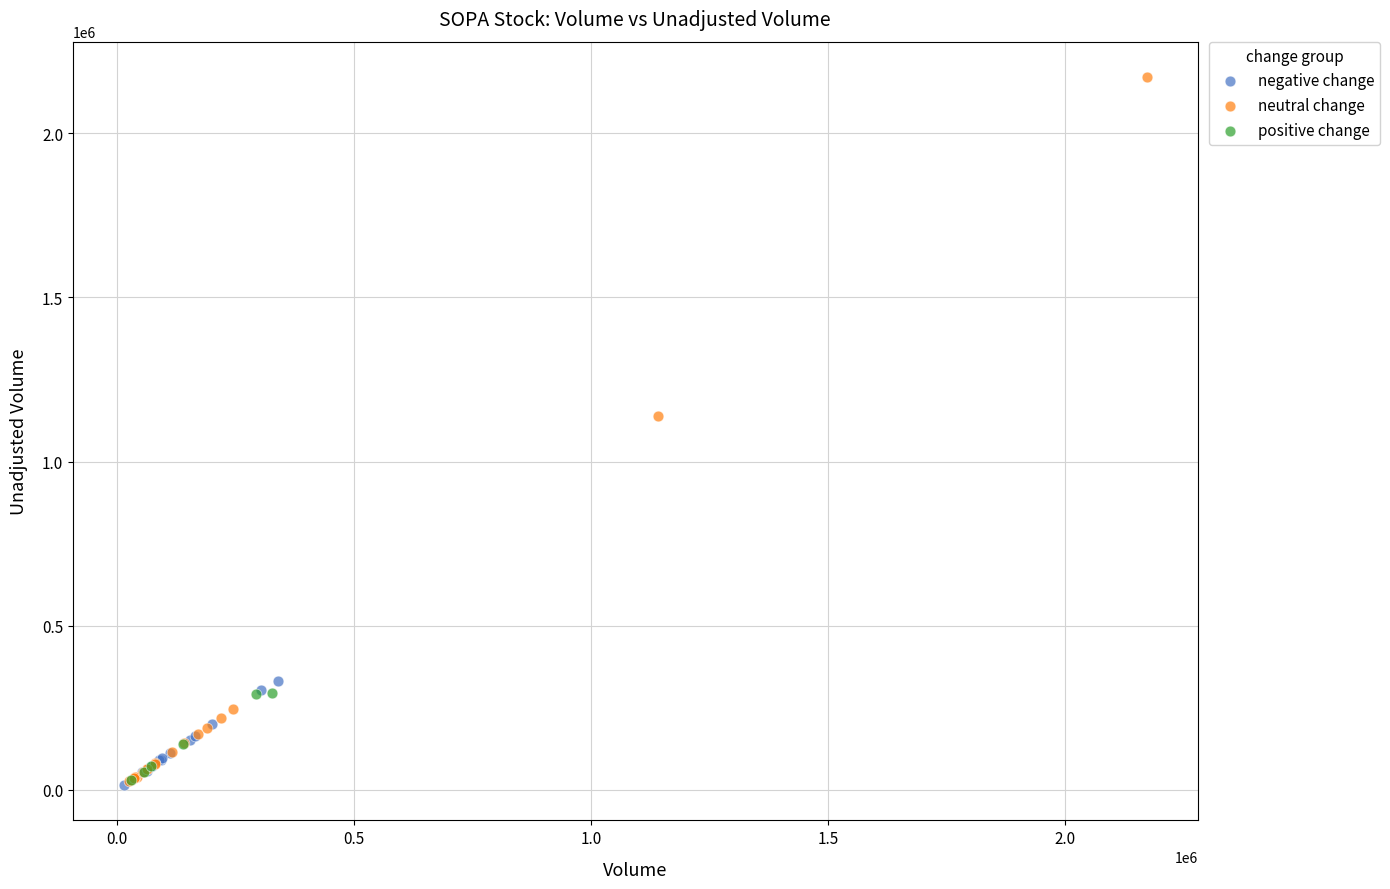

Which series reaches the maximum Y coordinate?

neutral change